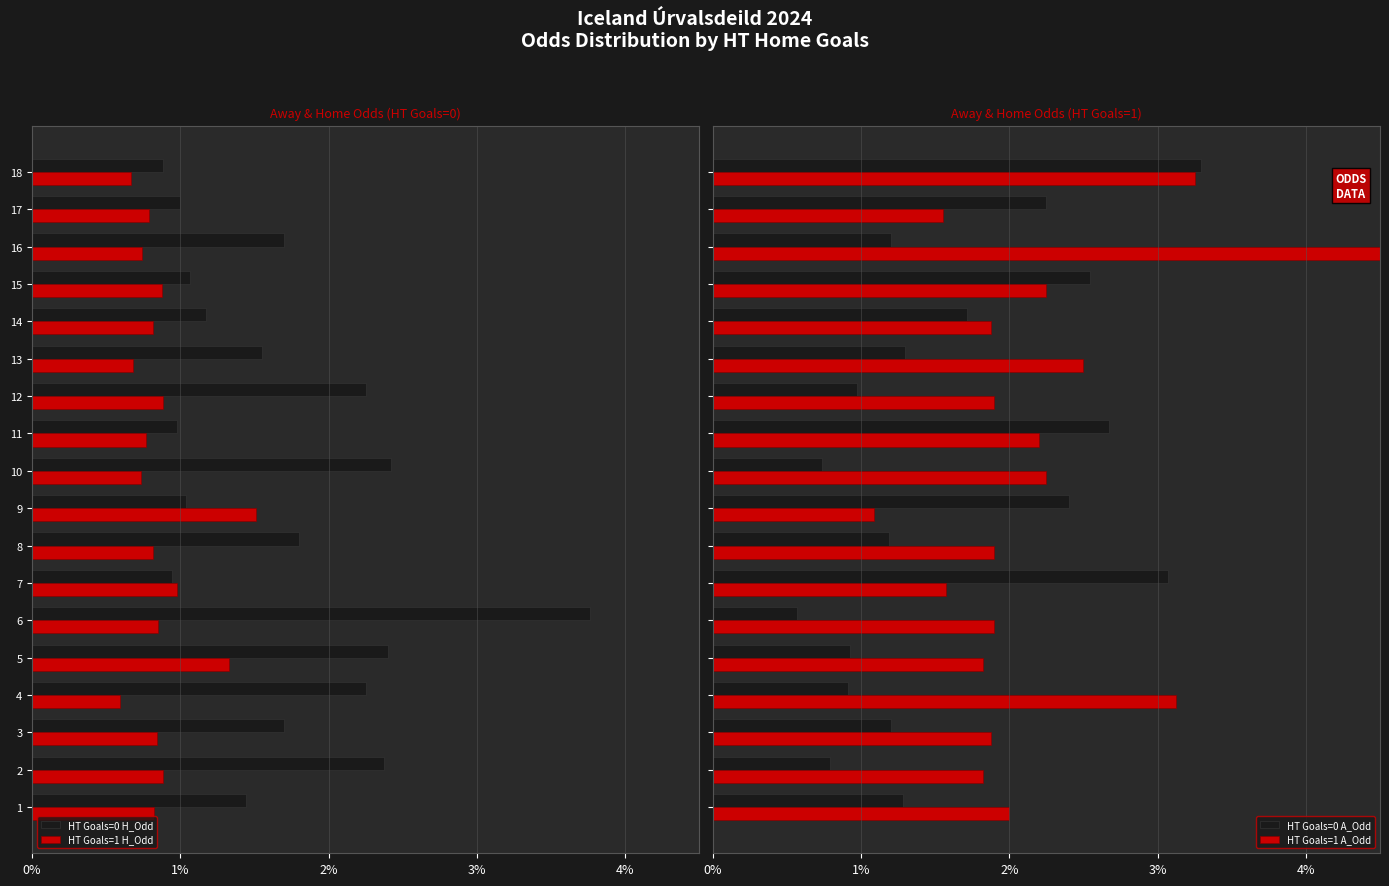

How many groups of bars are there?

18